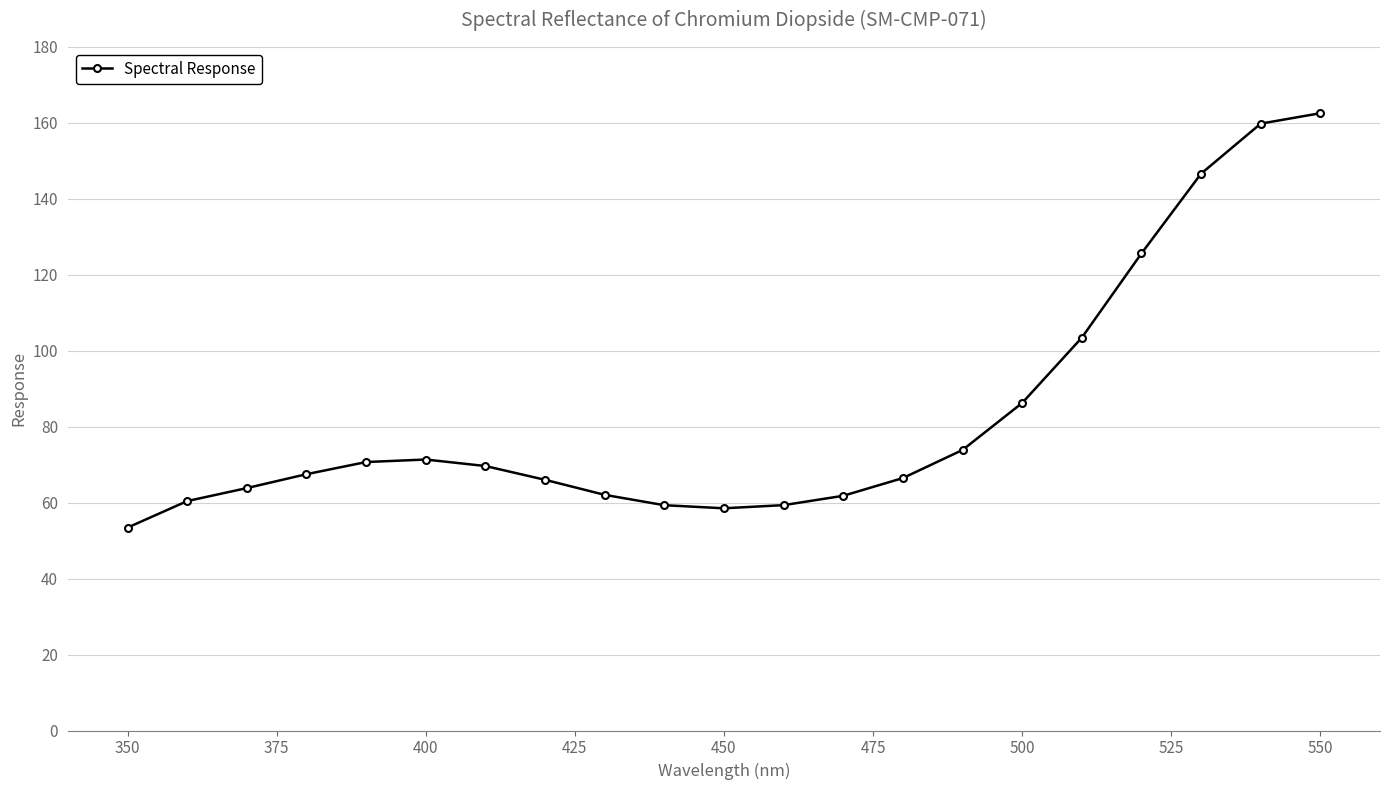

What is the greatest value displayed?

162.6